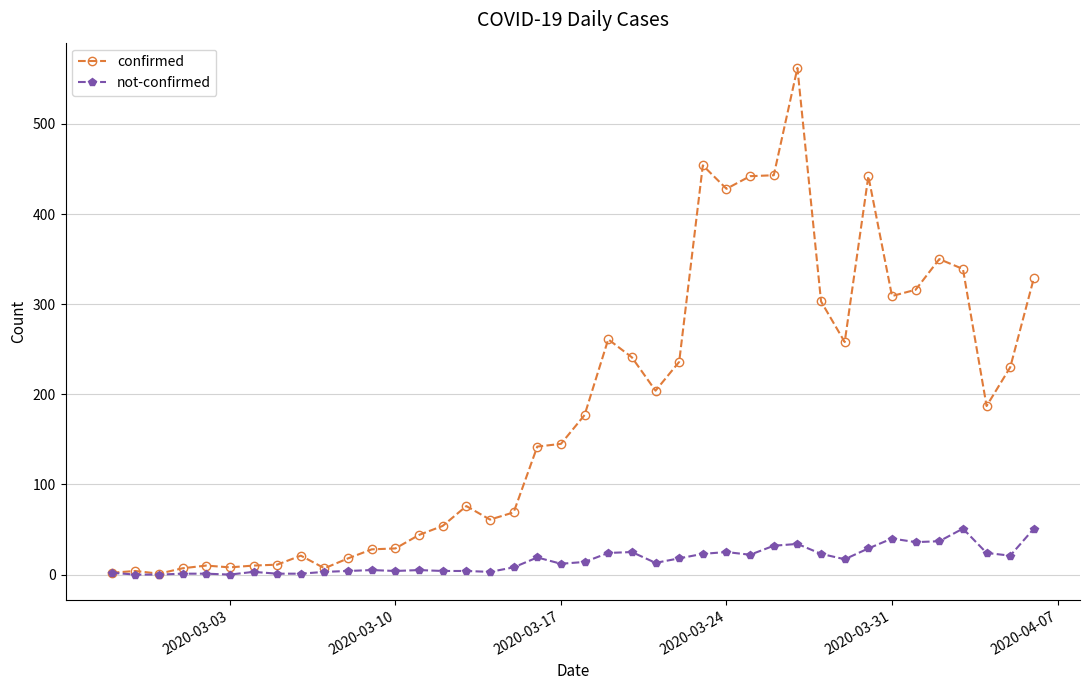

Does the chart display data point markers on the line(s)?

Yes